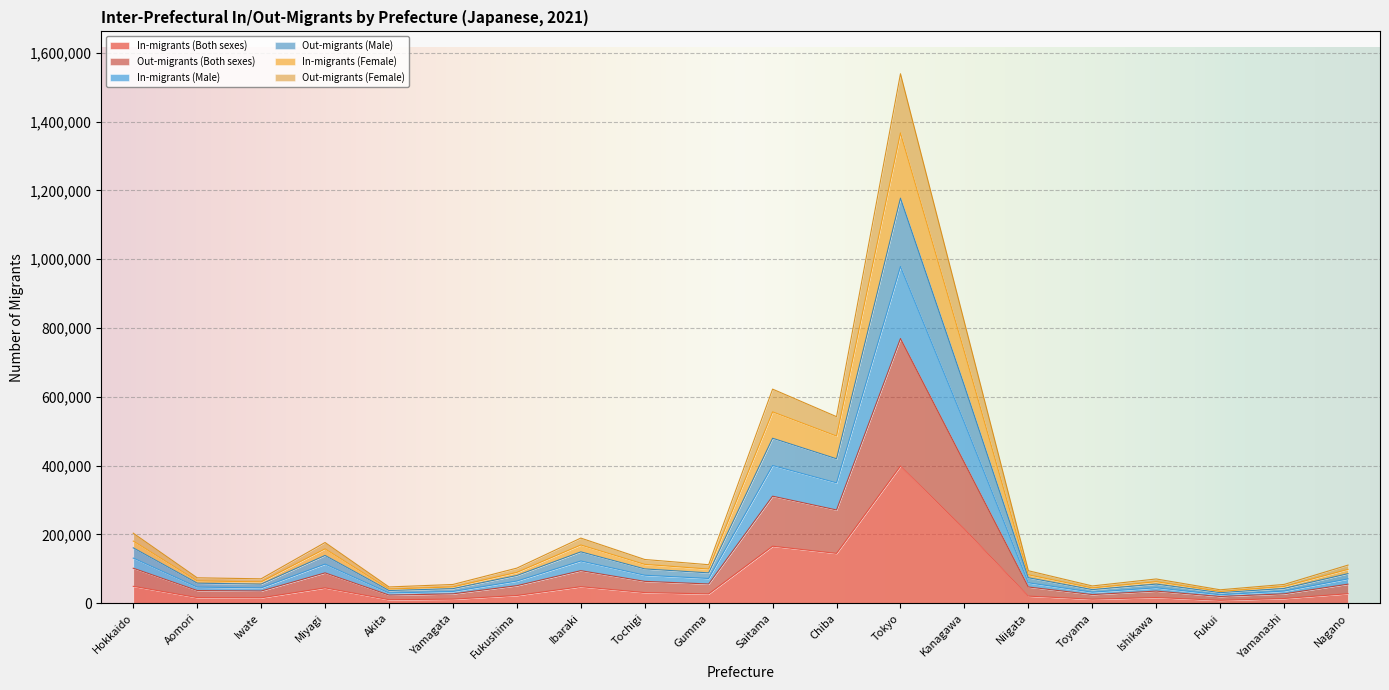

What are all the series names shown in the legend?

In-migrants (Both sexes), Out-migrants (Both sexes), In-migrants (Male), Out-migrants (Male), In-migrants (Female), Out-migrants (Female)